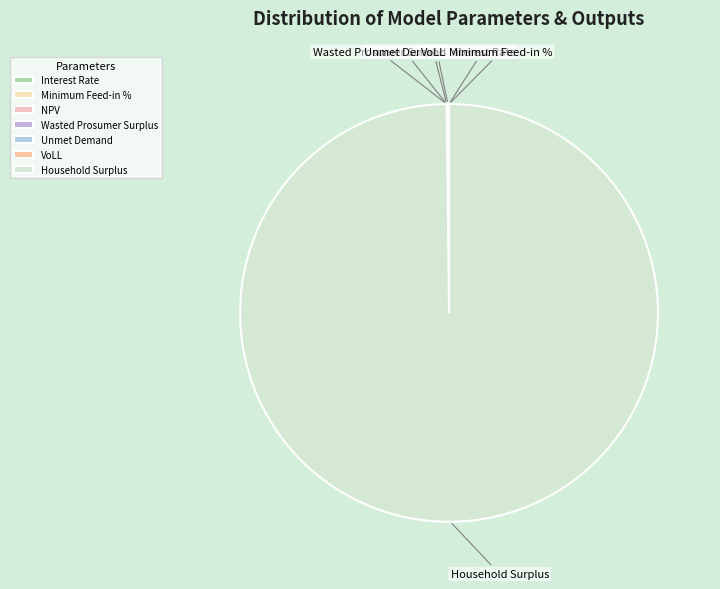

What is the largest slice in the pie chart?

Household Surplus